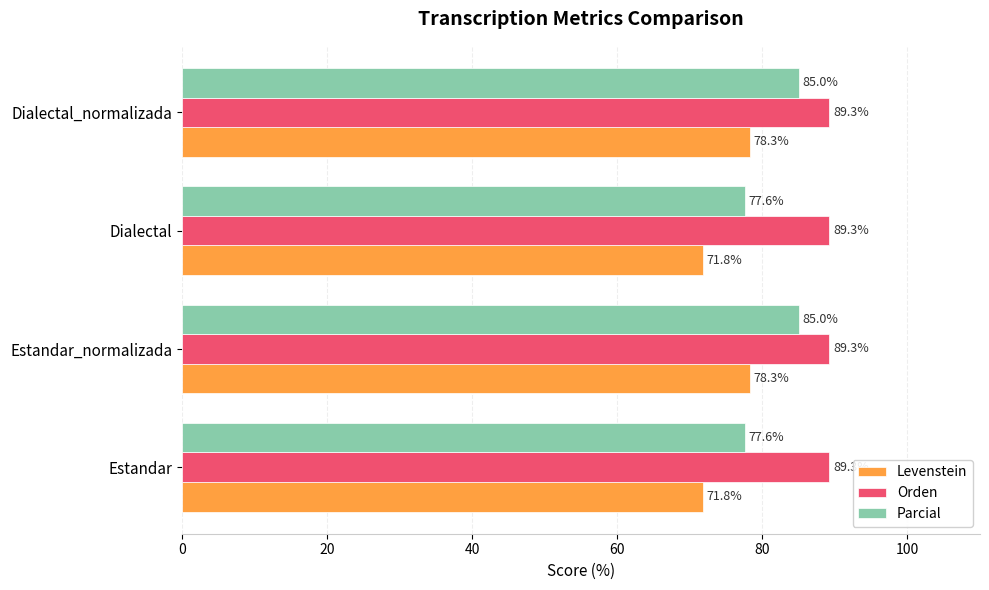

Which series has the largest total across all categories?

Orden